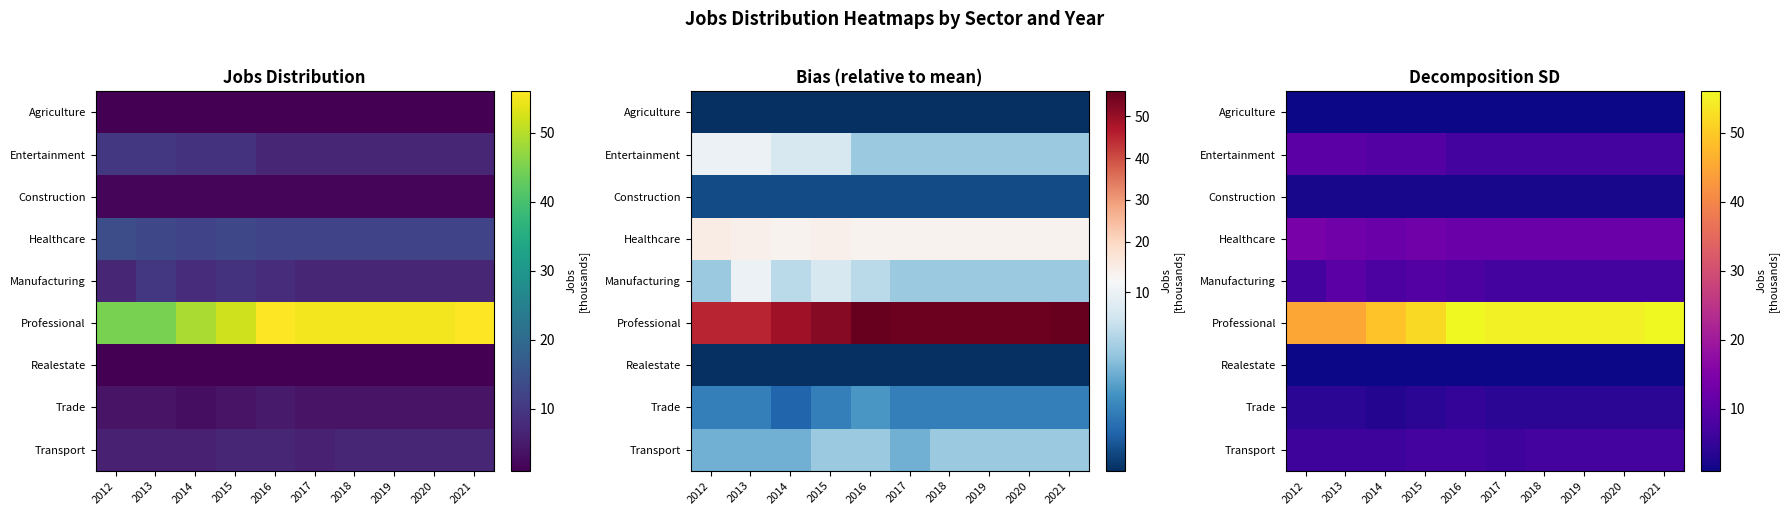

Which series changed the most between 2014 and 2016?

Professional